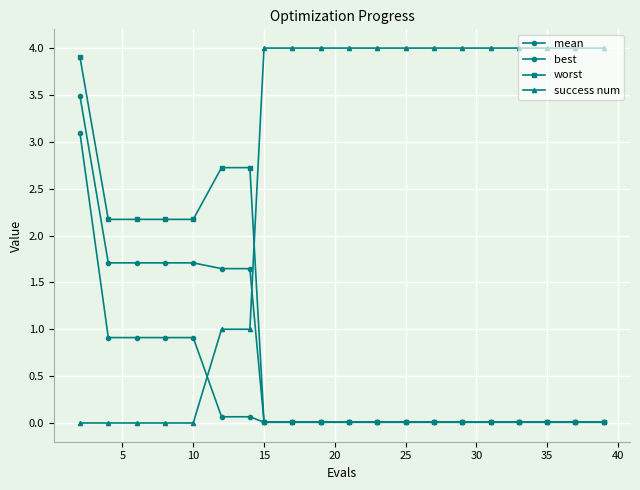

True or false: best and worst intersect in this chart.

False